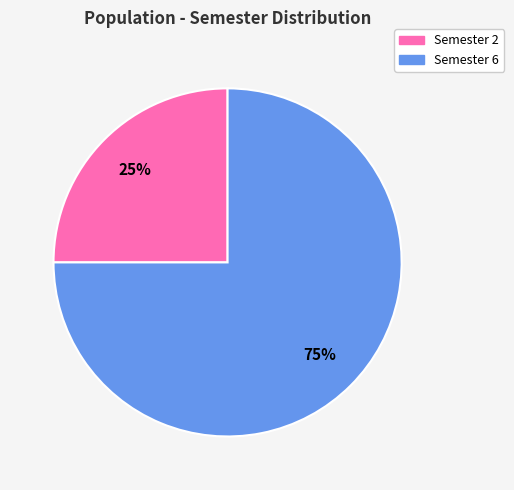

To the nearest percent, what percentage of the pie is Semester 6?

75%